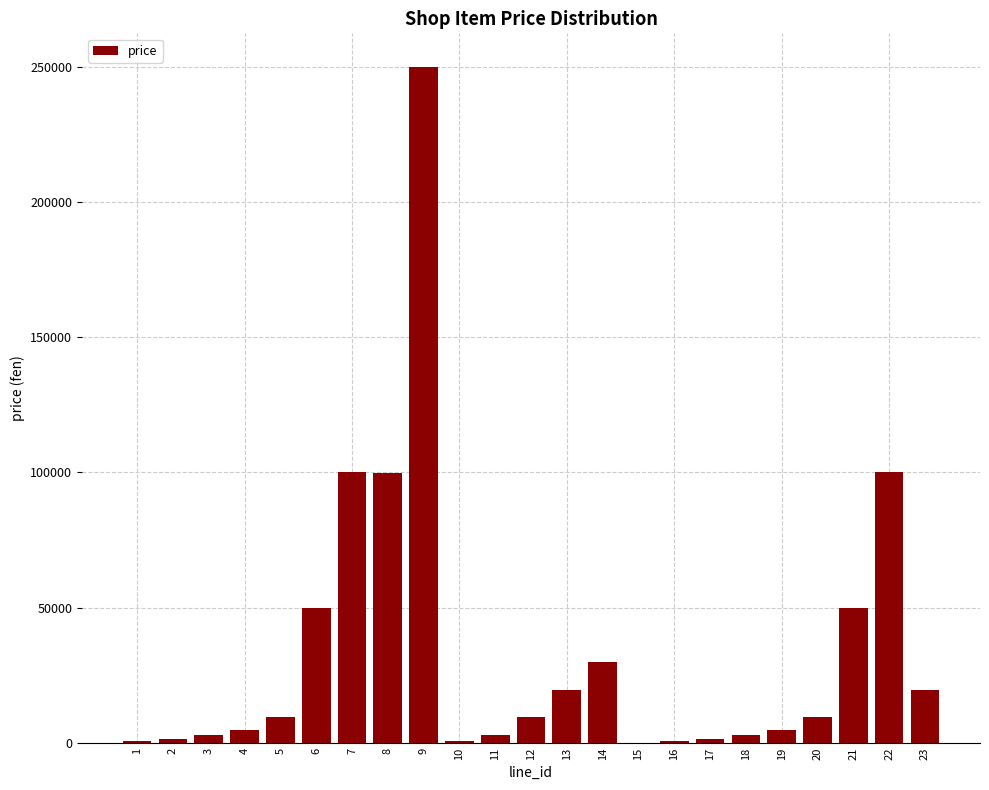

Is it true that the value at 9 is 395867?

False